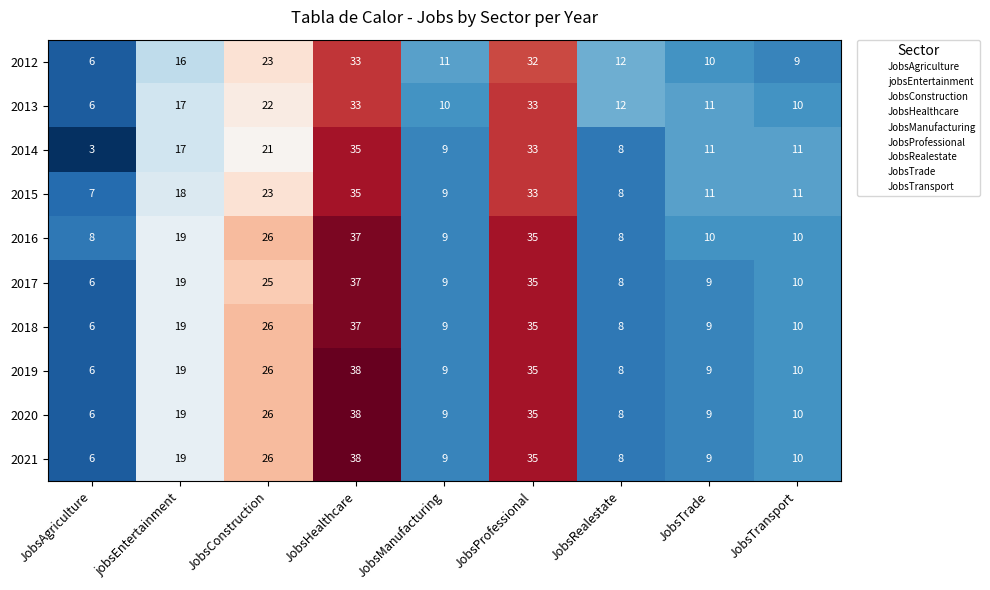

At which category does the chart reach its minimum across all series?

JobsAgriculture